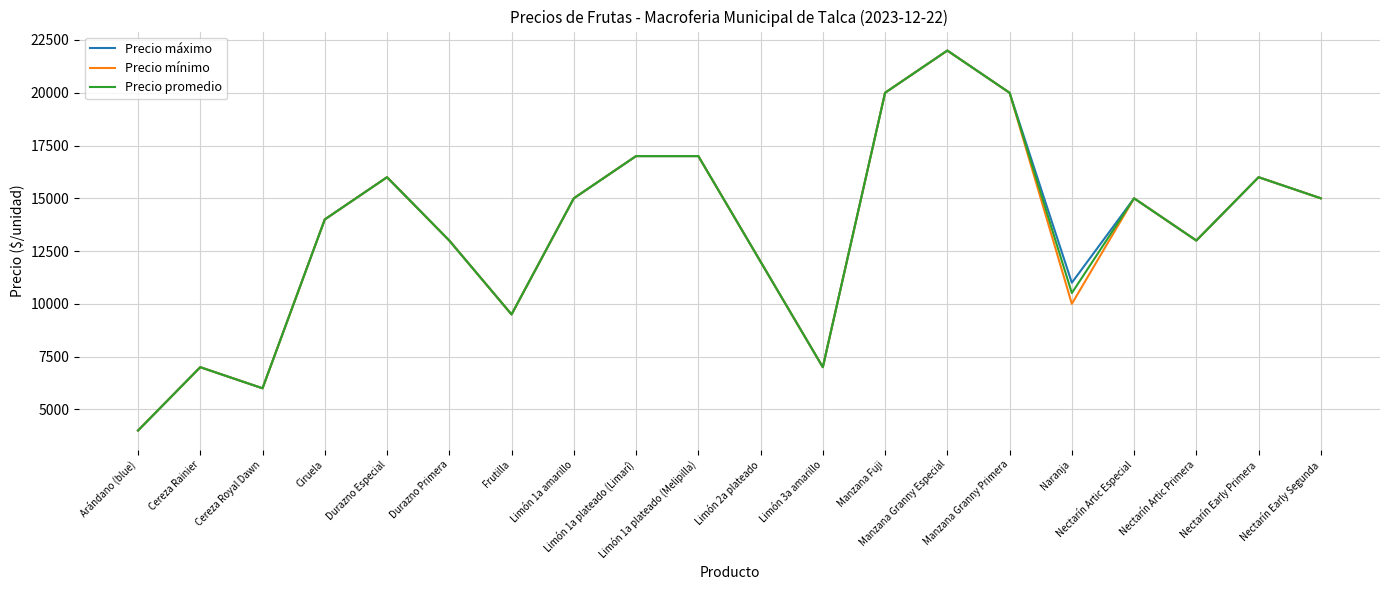

In Precio máximo, how many points are lower than both neighbors (excluding endpoints)?

5